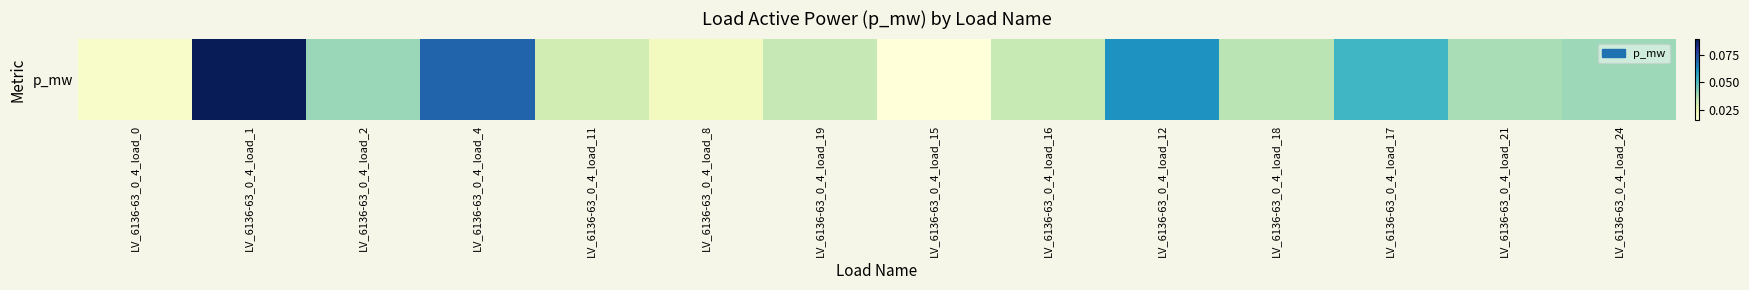

Read the value at LV_6136-63_0_4_load_17.

0.1